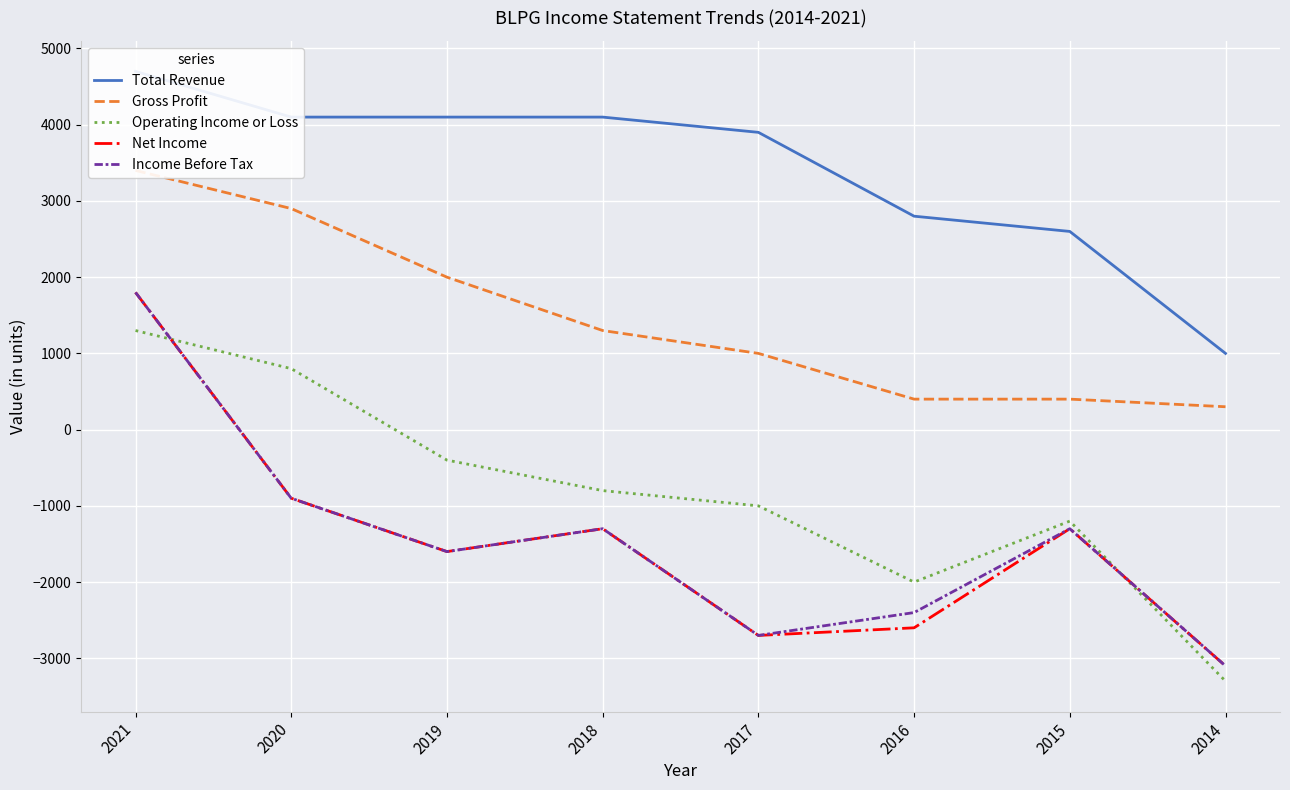

At which label does Net Income first exceed -1300?

2021